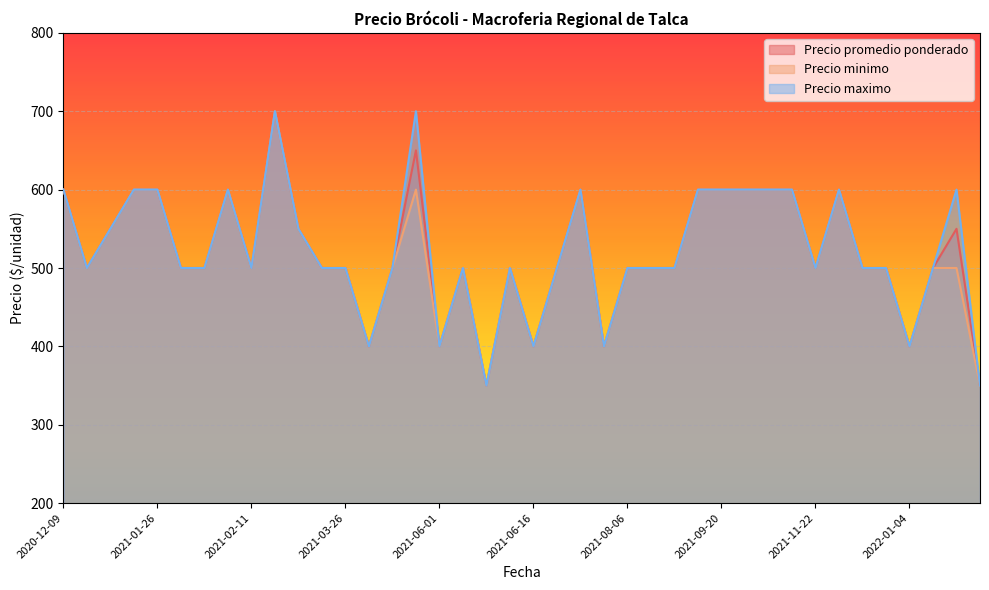

At how many categories does at least one series exceed 530?

16